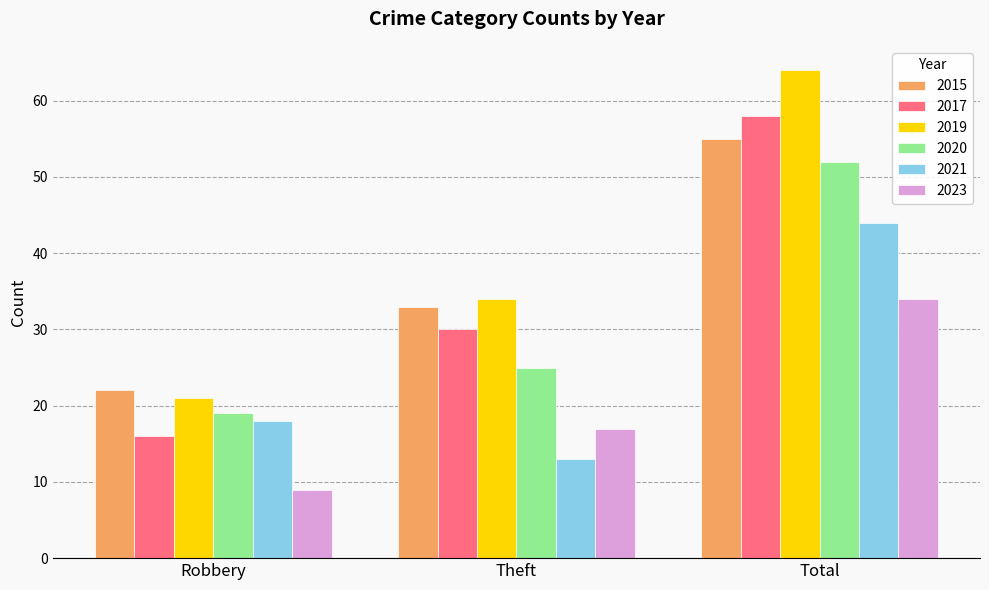

At which category does the chart reach its minimum across all series?

Robbery